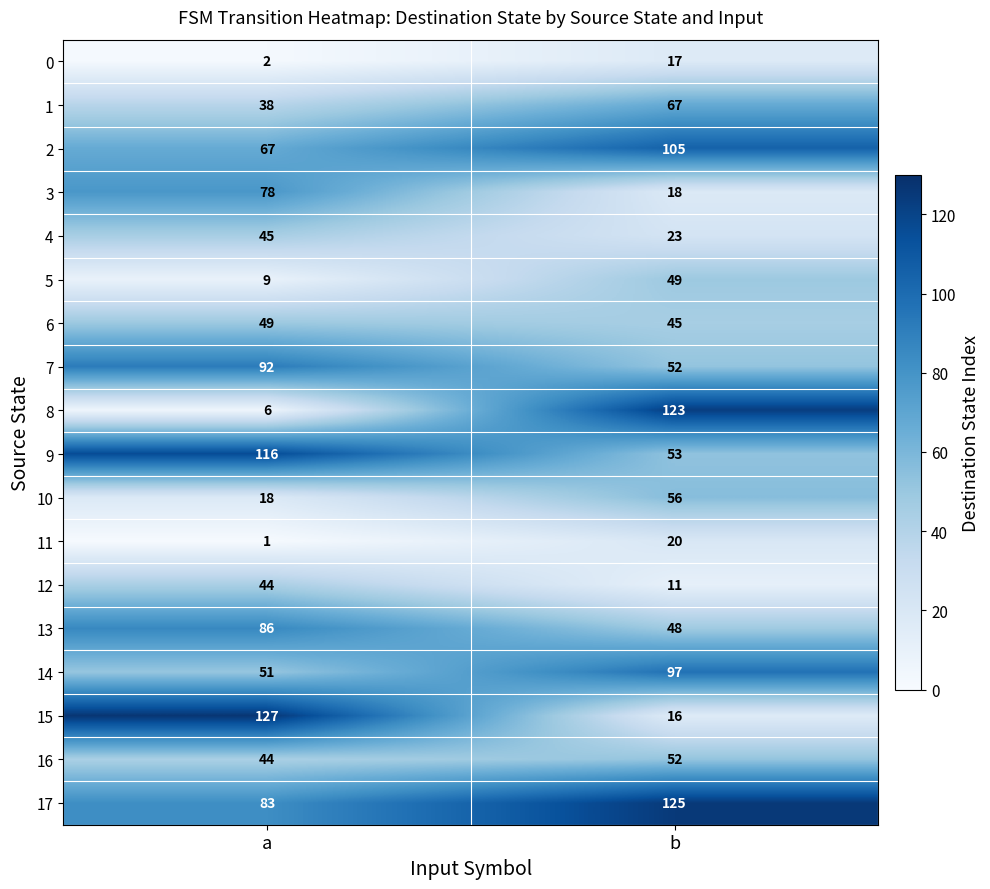

Rank the categories by 6 value from lowest to highest.

b, a